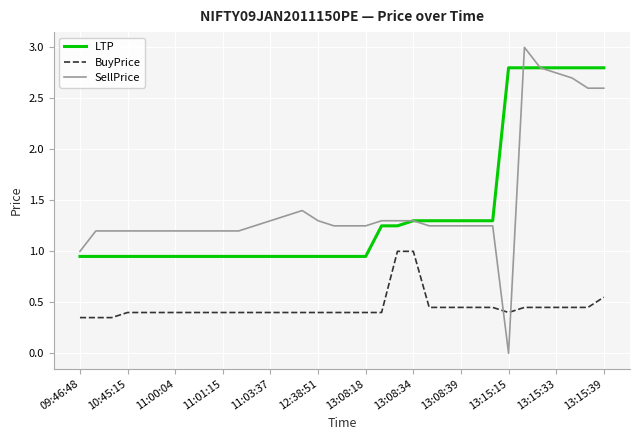

What is the maximum value for BuyPrice?

1.0